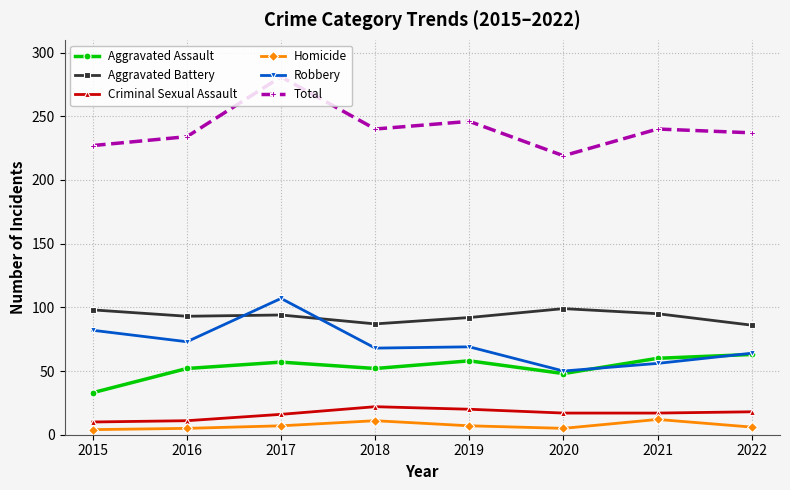

What is the value of the Robbery point at the 5th from the left?

69